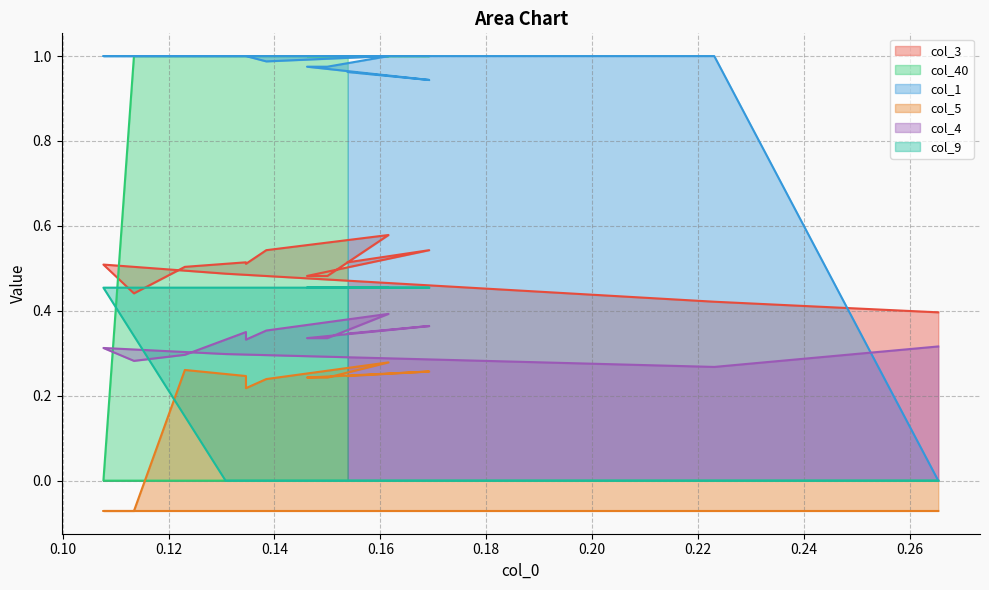

Does the chart display data point markers on the line(s)?

No